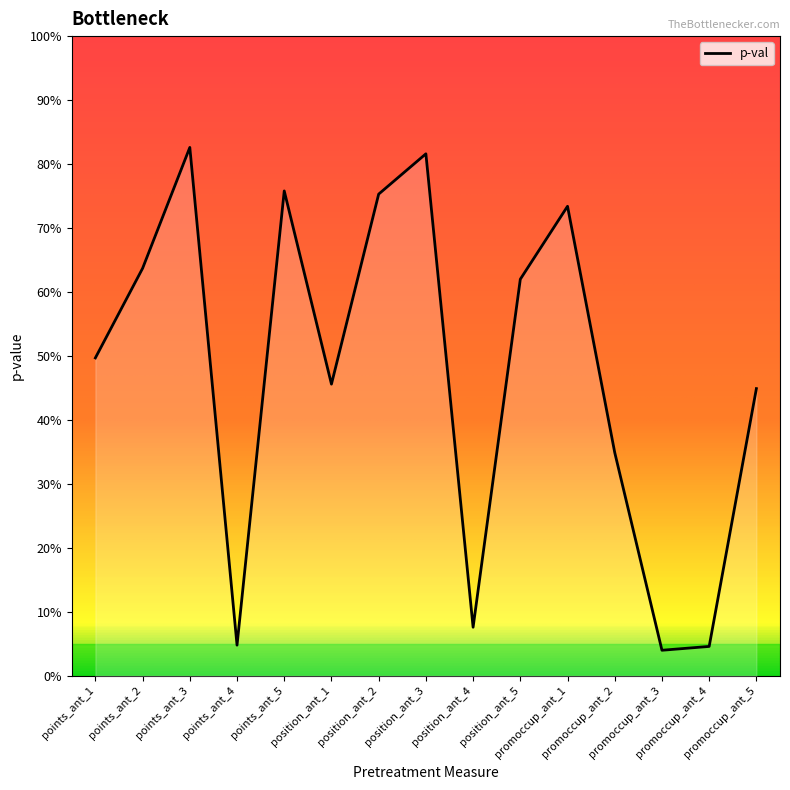

What is the label of the 12th point from the right?

points_ant_4